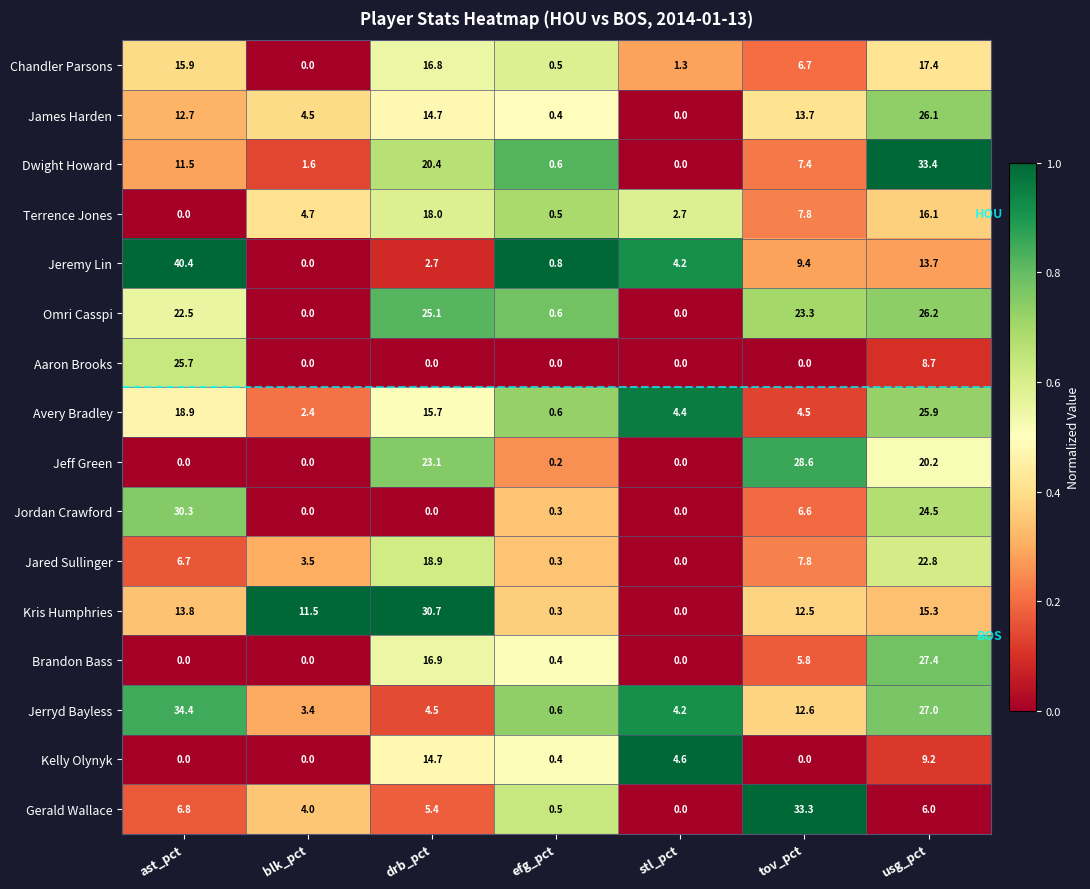

List the labels in order of Avery Bradley value, smallest first.

efg_pct, blk_pct, stl_pct, tov_pct, drb_pct, ast_pct, usg_pct